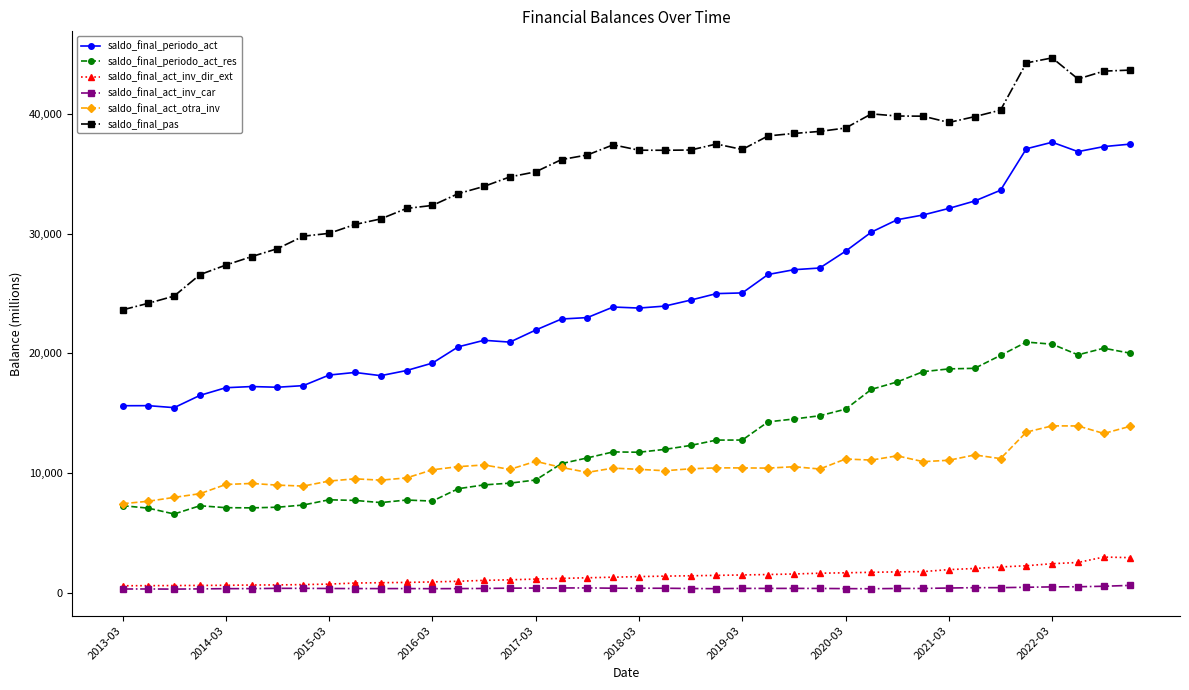

True or false: saldo_final_pas and saldo_final_act_inv_dir_ext cross at least once.

False